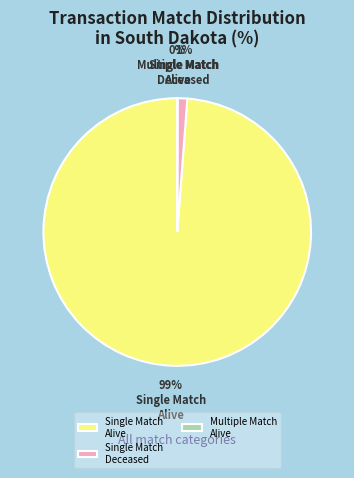

What is the largest slice in the pie chart?

Single Match Alive